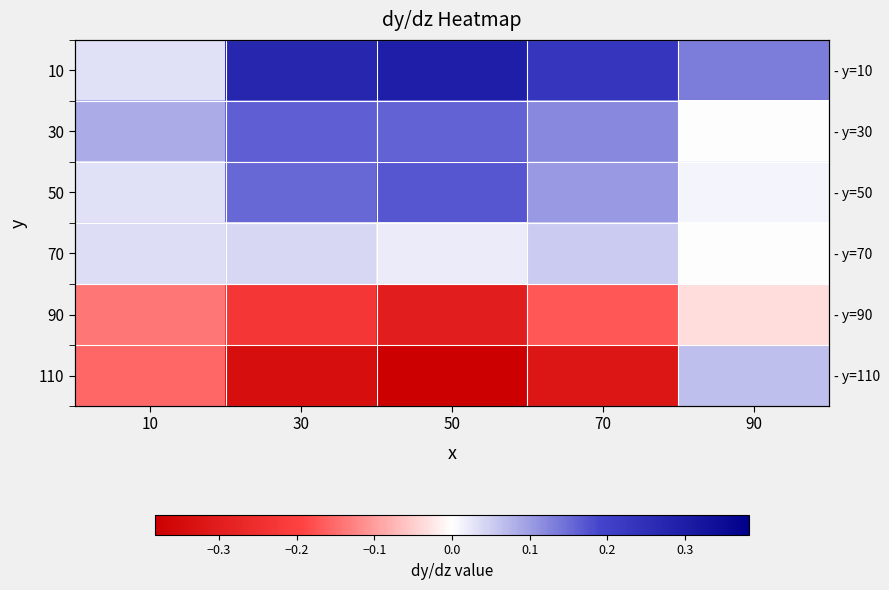

Read the 30 value at 50.

0.2